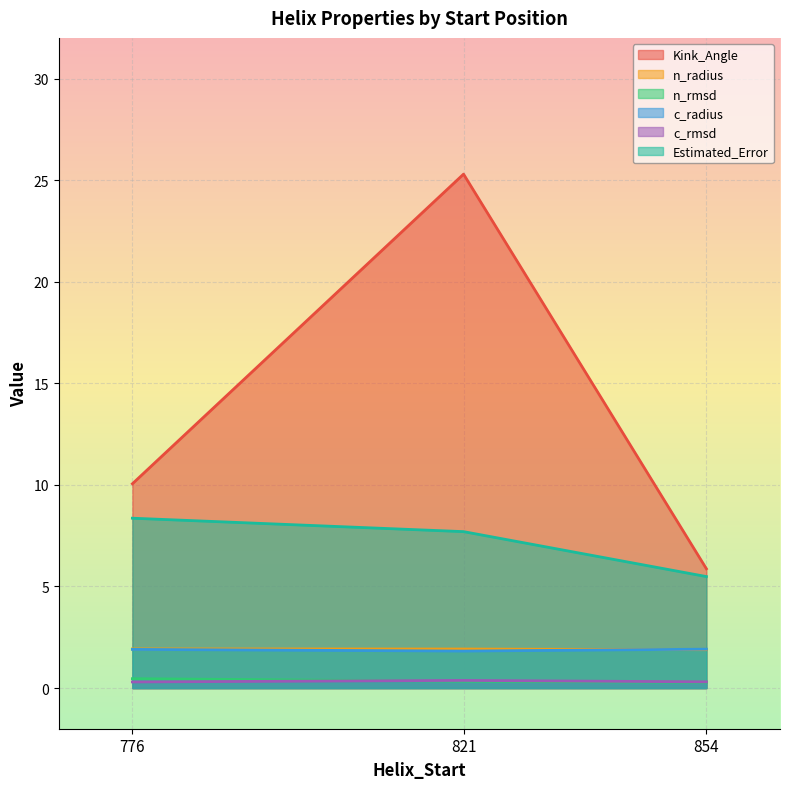

What is the sum of the n_radius values at 854 and 776?

3.8